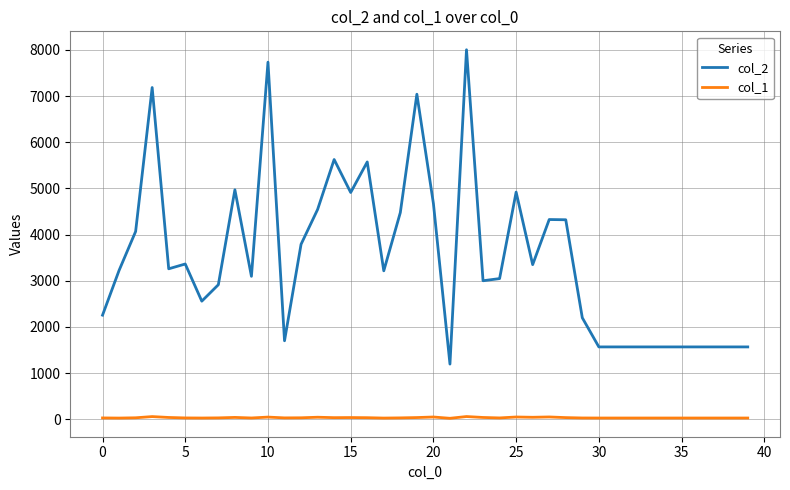

Which series has the largest range (max minus min)?

col_2